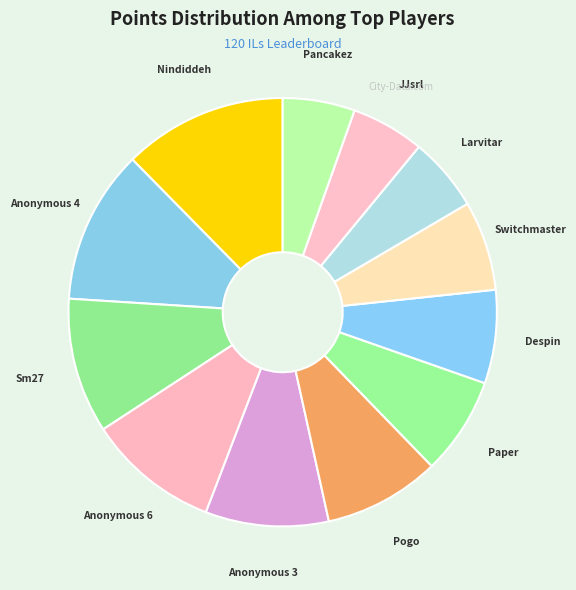

Do Anonymous 3 and Anonymous 4 together represent more than half of the pie?

No